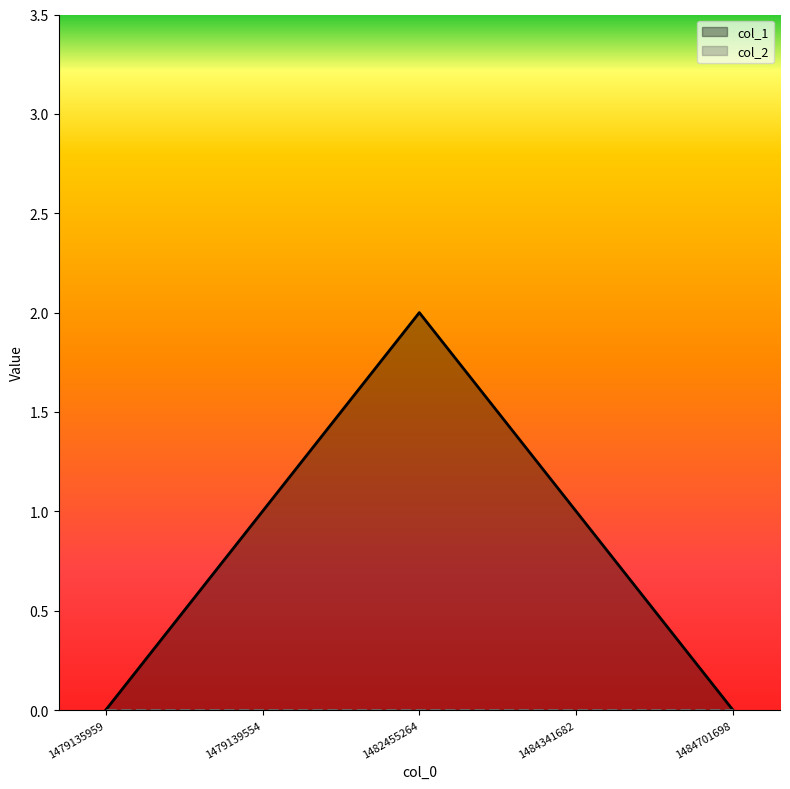

How many lines are shown in the chart?

2